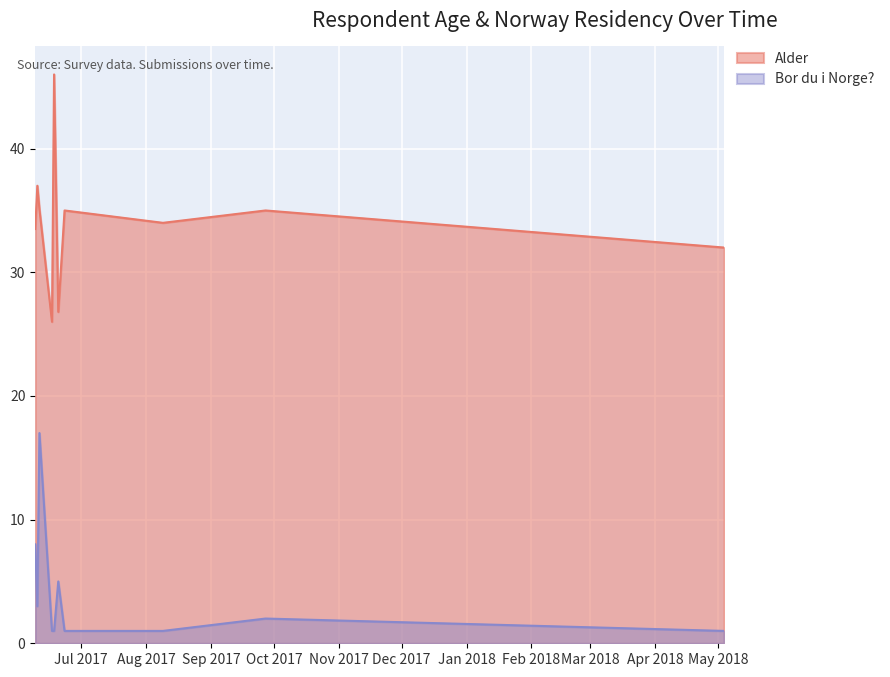

True or false: Alder has a value of 11 at 32.

False